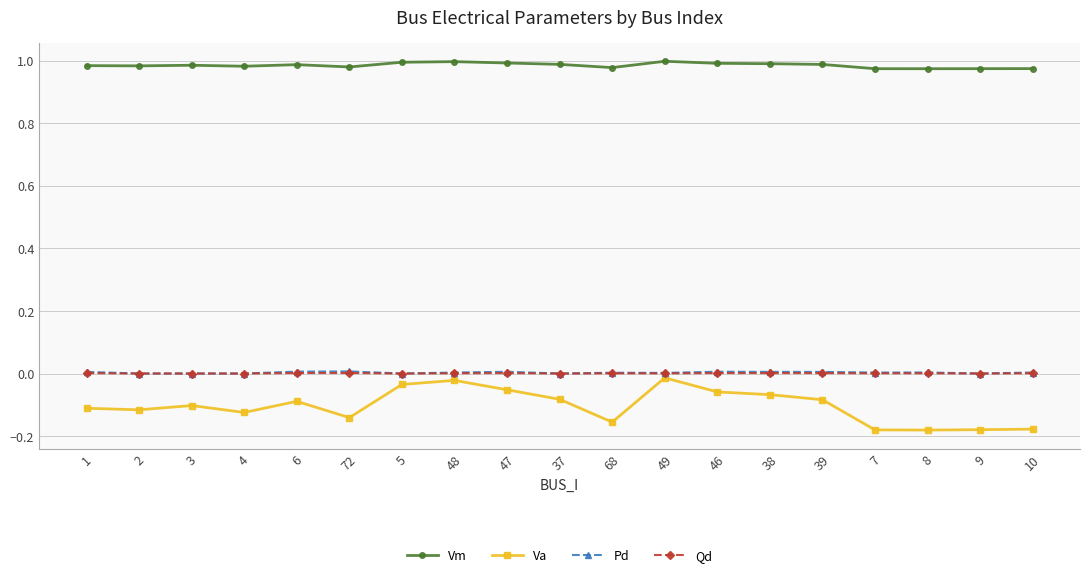

What is the label of the 14th point from the left?

38